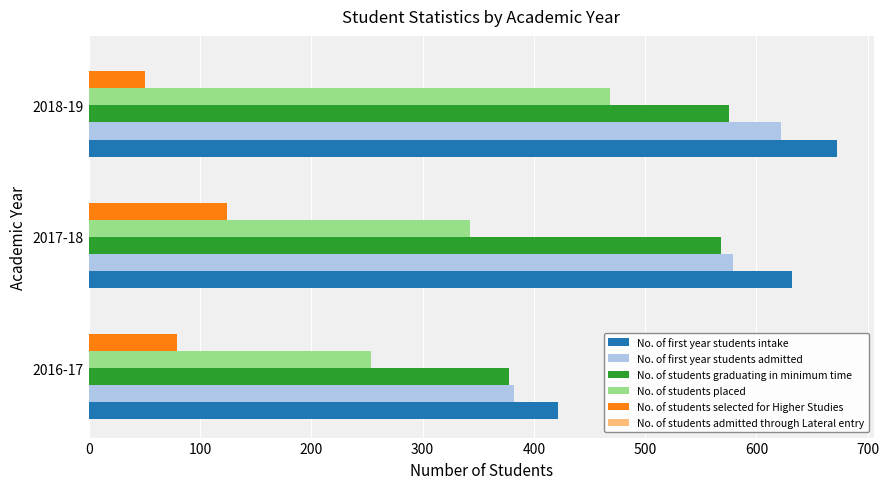

Between 2016-17 and 2017-18, which series saw the biggest shift?

No. of first year students intake